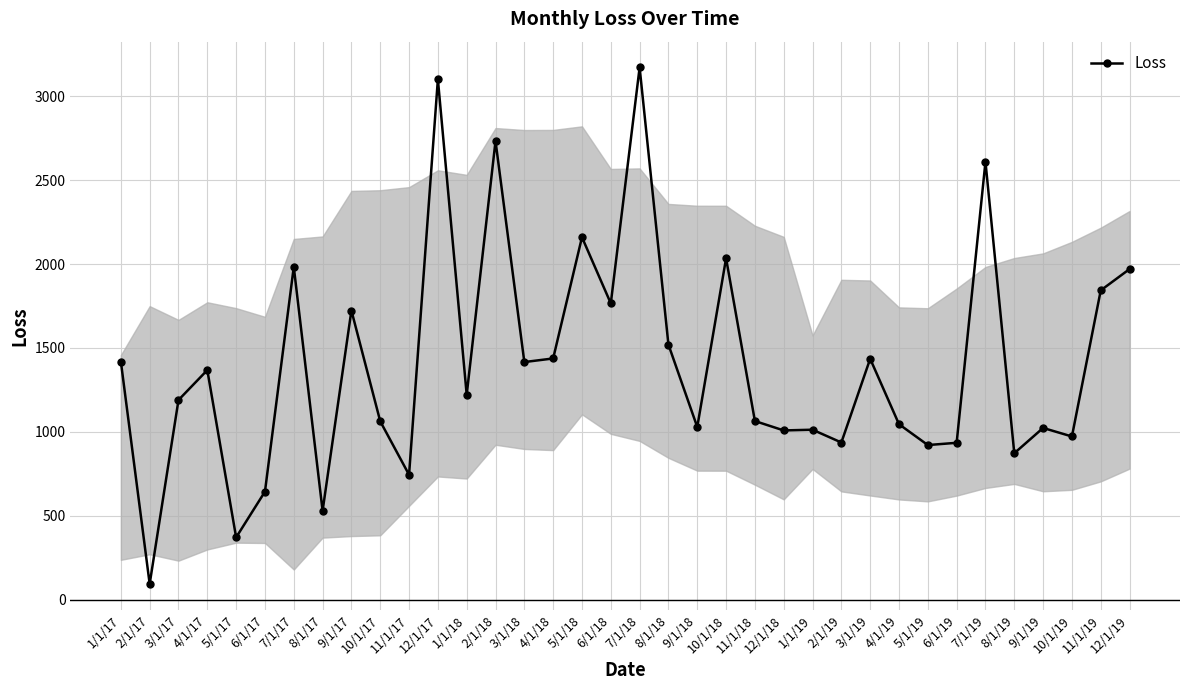

Where does the data first go above 1221?

1/1/17